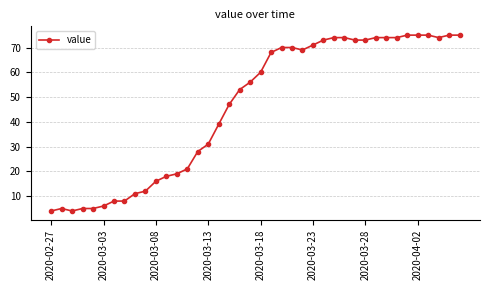

What is the value of the 1st point from the left?

4